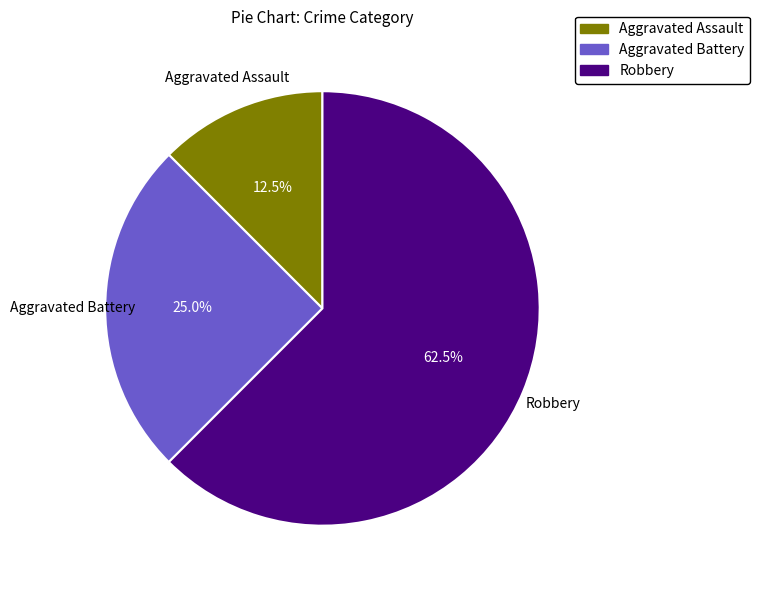

Rank the categories by value from highest to lowest.

Robbery, Aggravated Battery, Aggravated Assault